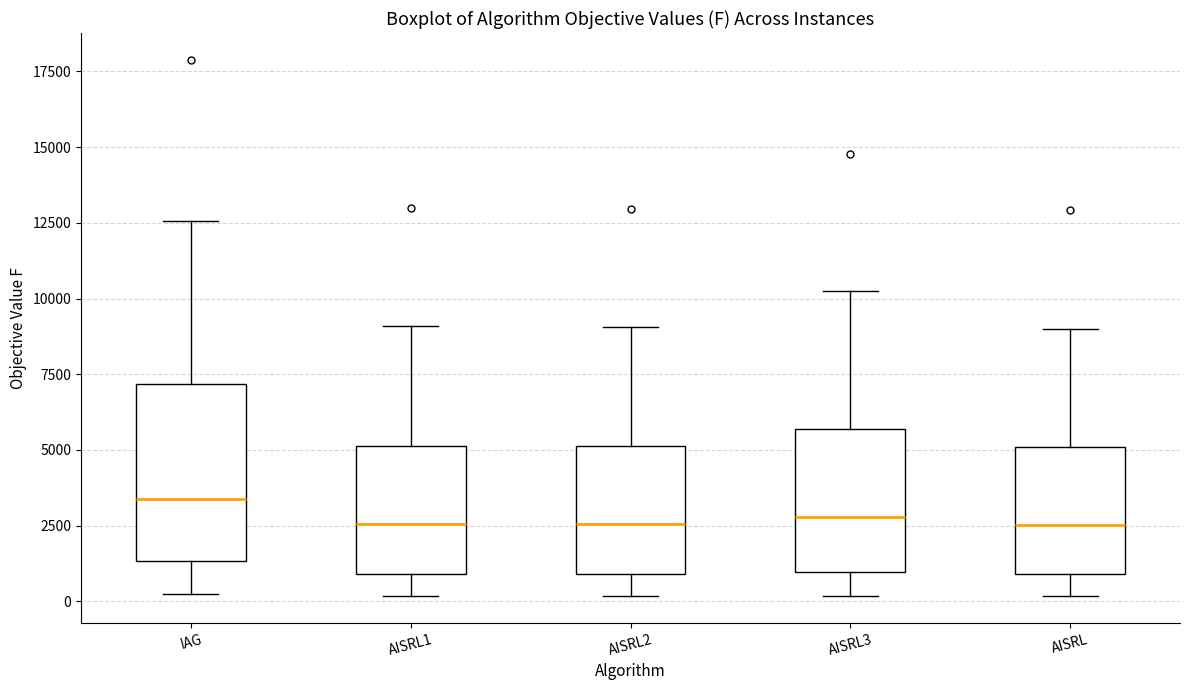

Comparing the boxes themselves (not the whiskers), which one is the tallest?

IAG